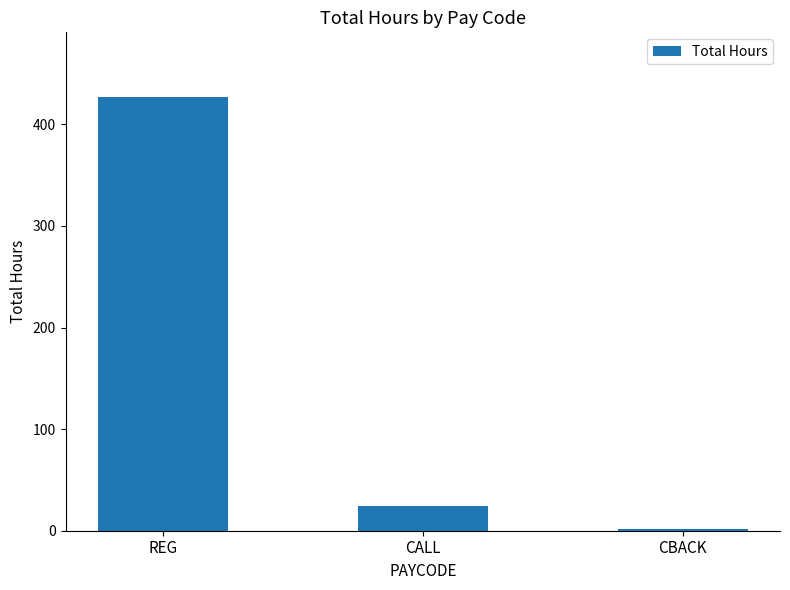

Which category has the highest value across all series?

REG